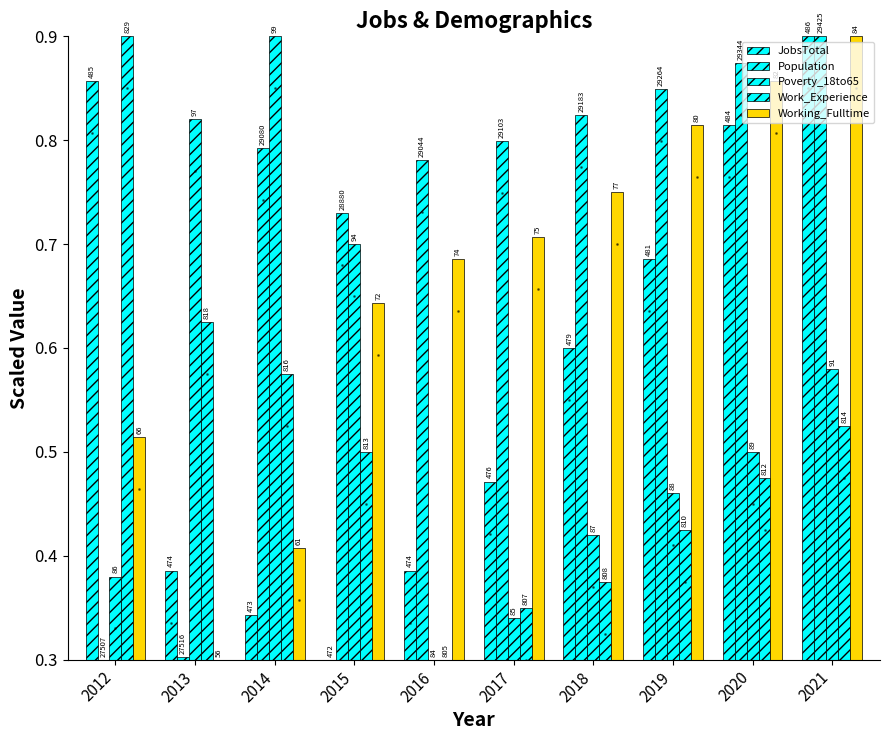

How many Poverty_18to65 values are between 0 and 1?

10